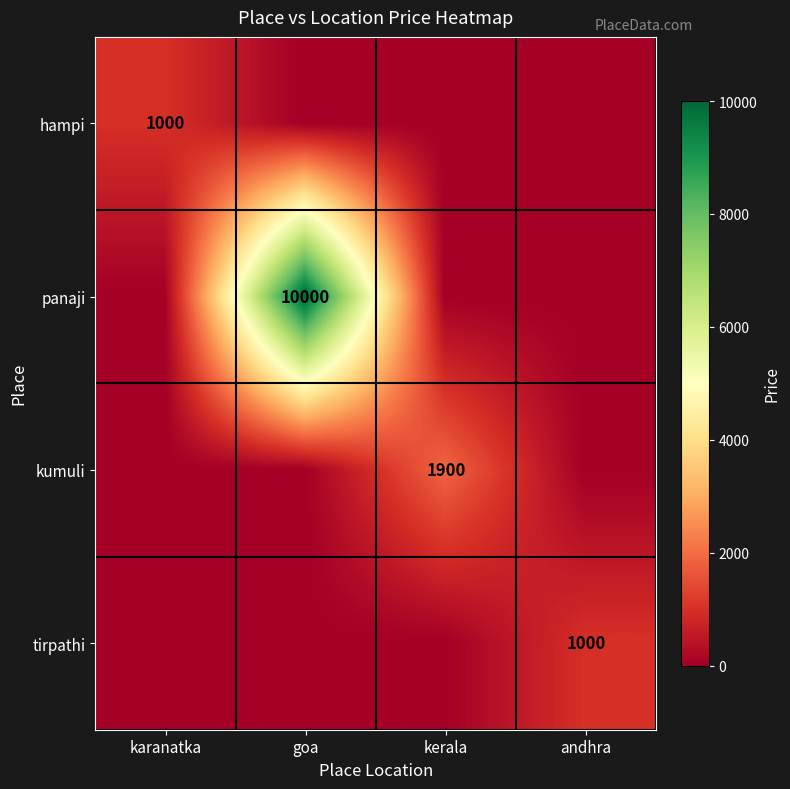

True or false: tirpathi has a value of 1000 at andhra.

True